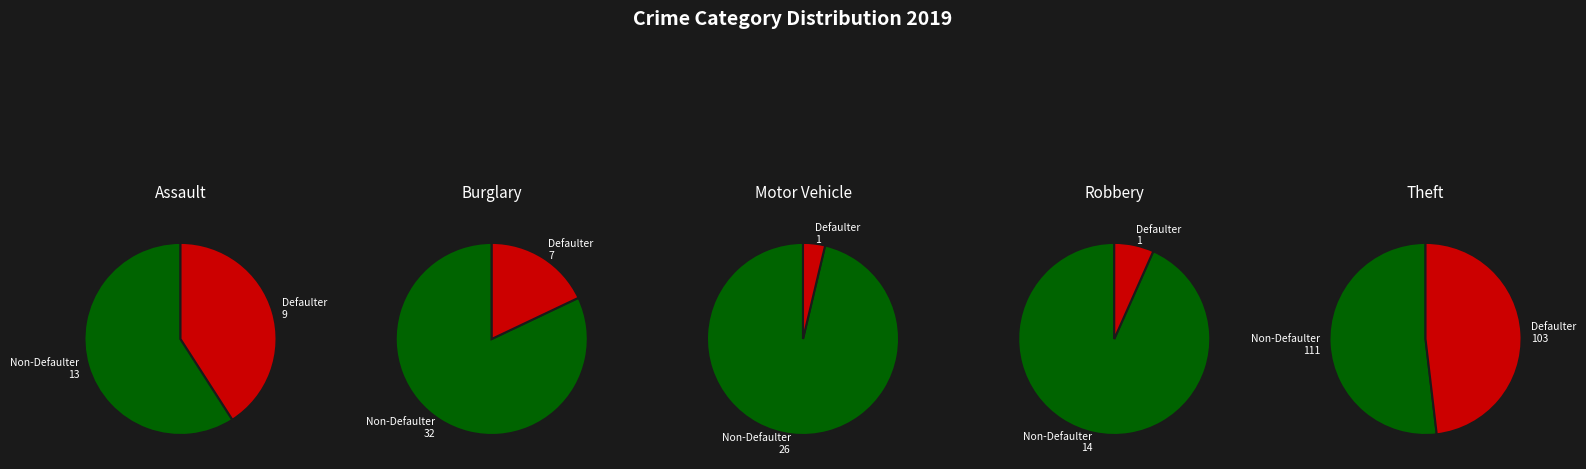

What is the largest slice in the pie chart?

Theft